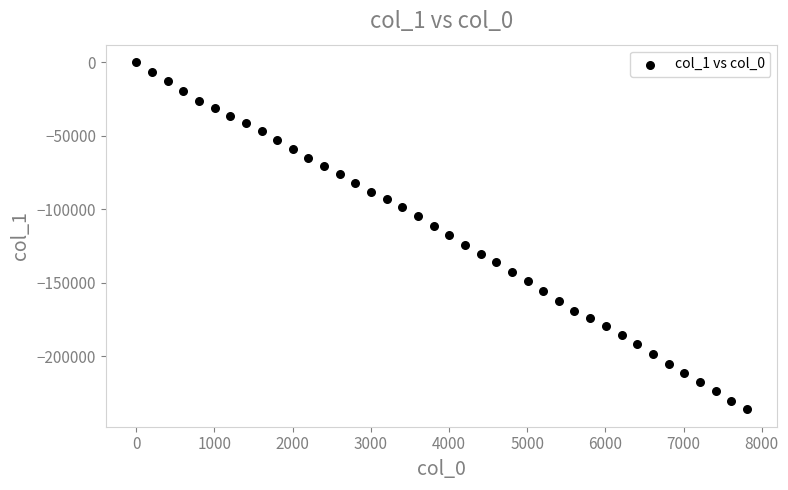

What is the range of Y values (max minus min)?

236038.2